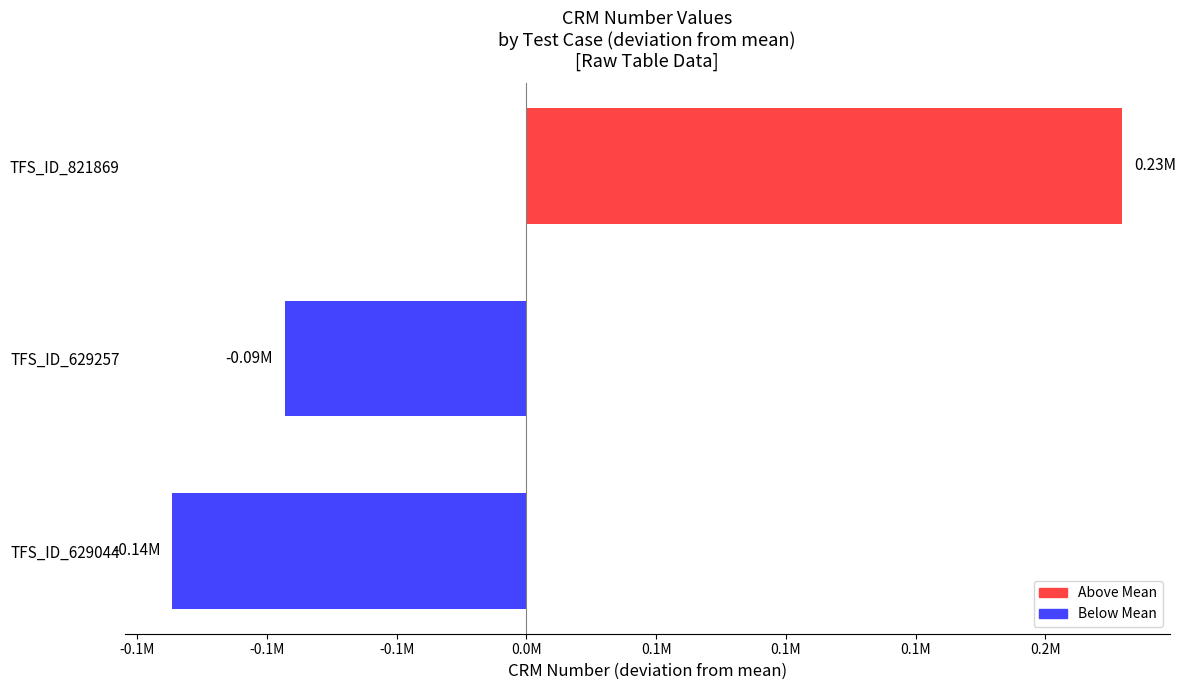

Are the bars horizontal?

Yes